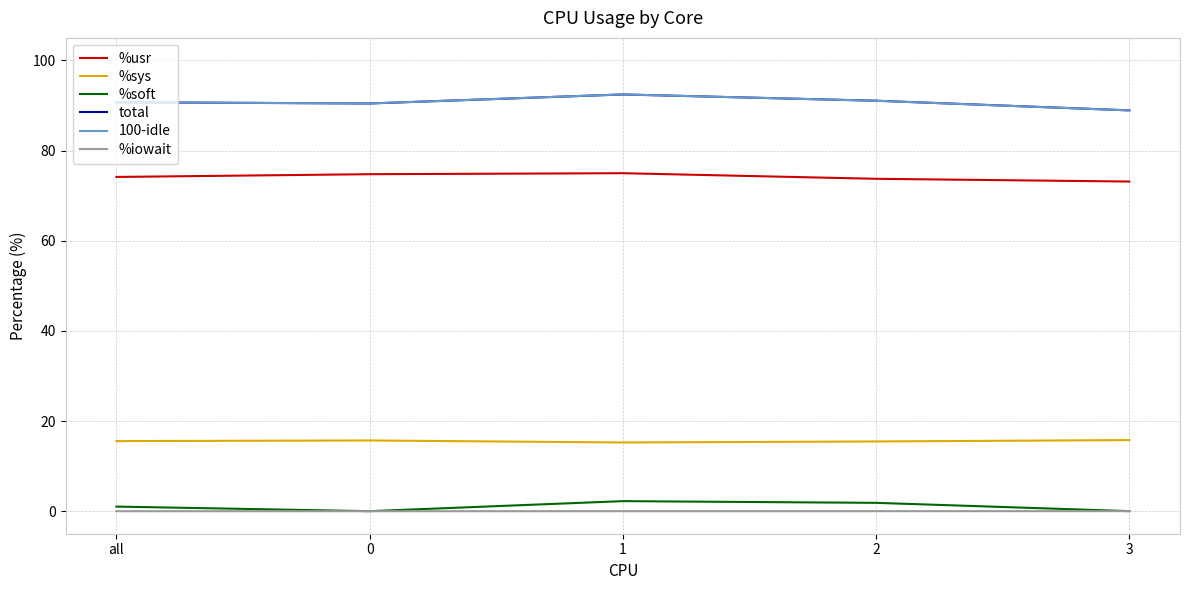

Does the chart have visible grid lines?

Yes